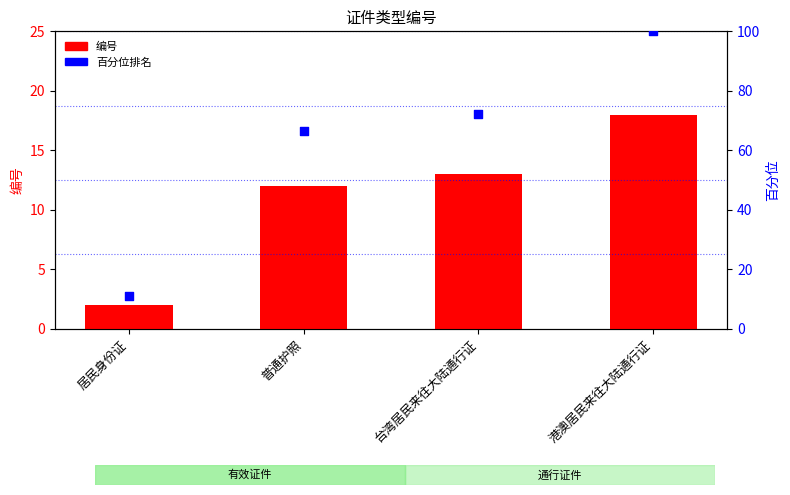

At which category is the sum across all series the highest?

港澳居民来往大陆通行证